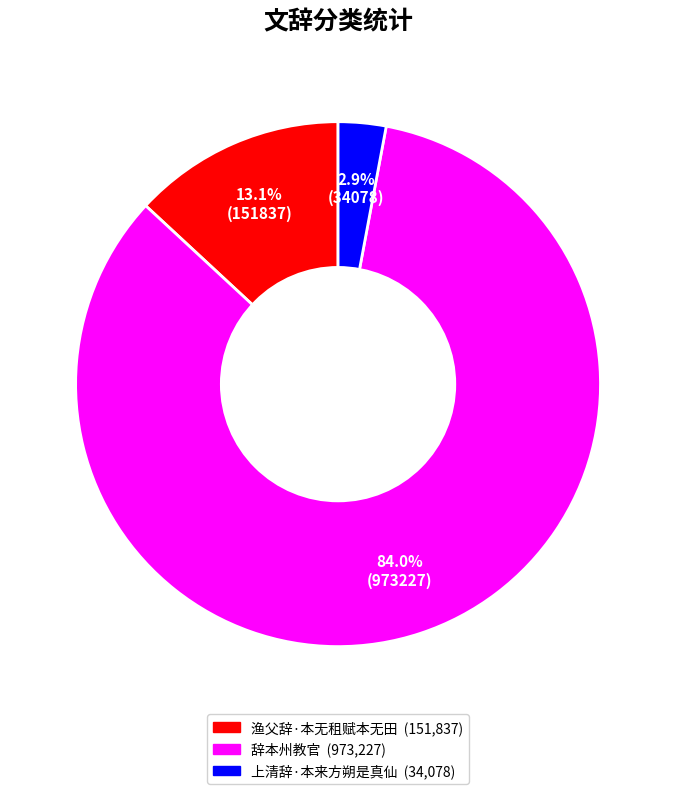

Is there any slice that represents more than half of the pie?

Yes